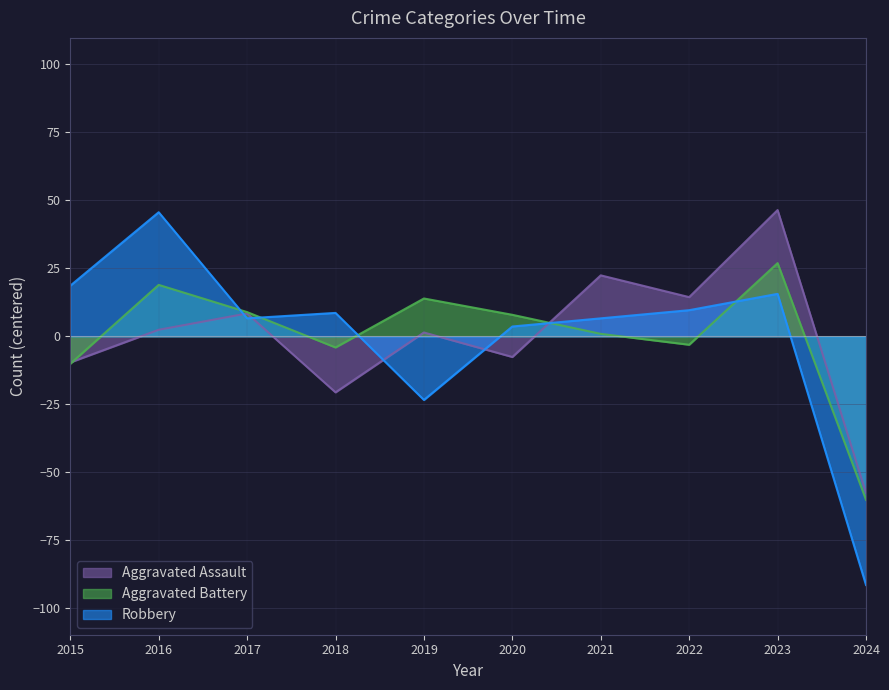

Reading right to left, extract all data points from this chart.

Aggravated Assault: -57.6	46.4	14.4	22.4	-7.6	1.4	-20.6	8.4	2.4	-9.6
Aggravated Battery: -60.1	26.9	-3.1	0.9	7.9	13.9	-4.1	8.9	18.9	-10.1
Robbery: -91.4	15.6	9.6	6.6	3.6	-23.4	8.6	6.6	45.6	18.6